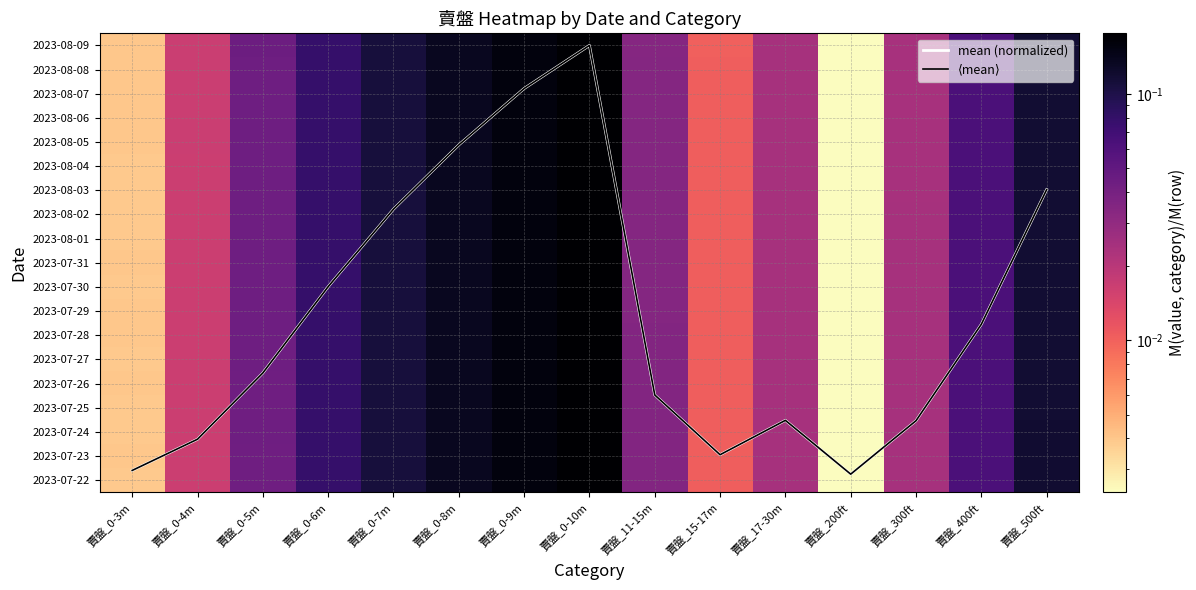

At 賣盤_0-8m, list the series in order from smallest to largest.

2023-07-22, 2023-07-23, 2023-07-24, 2023-07-25, 2023-07-26, 2023-07-27, 2023-07-28, 2023-07-29, 2023-08-01, 2023-07-30, 2023-08-08, 2023-08-02, 2023-08-05, 2023-07-31, 2023-08-06, 2023-08-09, 2023-08-07, 2023-08-04, 2023-08-03, mean (normalized), ⟨mean⟩